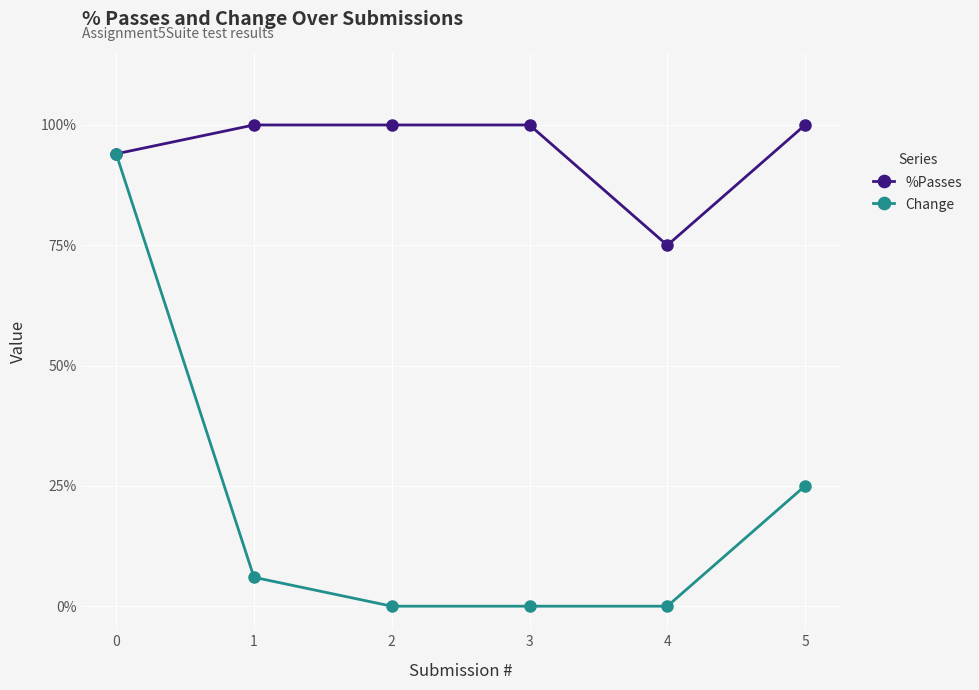

Is the value of %Passes at 4 greater than the value of Change at 4?

Yes